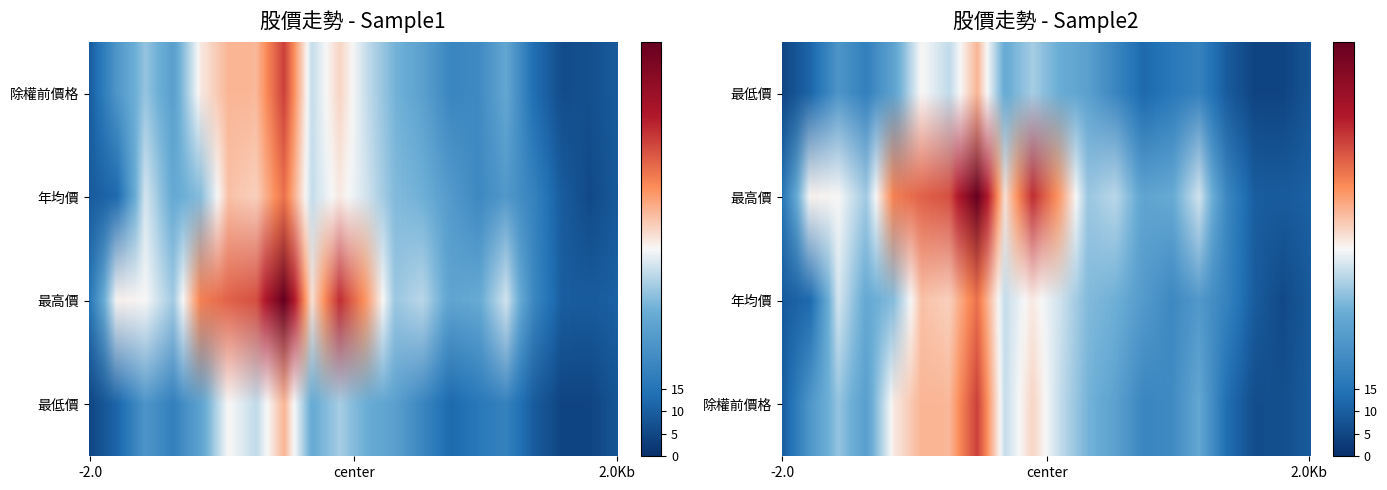

Reading left to right, extract all data points from this chart.

除權前價格: 9.8	25.6	36.4	28.0	47.8	54.6	54.2	70.1	41.1	50.5	40.9	33.3	28.4	20.2	21.5	30.3	13.5	6.2	6.8	9.2
年均價: 9.2	12.7	42.7	30.8	35.1	53.0	51.0	63.5	41.1	47.9	42.0	34.5	32.6	26.4	21.0	25.9	19.2	9.5	5.6	8.9
最高價: 16.0	47.0	46.1	37.5	61.5	65.5	68.0	92.0	49.0	72.5	57.6	37.0	39.9	29.5	31.1	42.4	20.6	9.9	9.3	10.5
最低價: 4.9	11.6	25.0	18.4	29.3	46.5	40.5	54.5	31.2	38.0	31.9	28.2	20.2	12.3	16.1	19.0	9.5	4.5	4.4	8.0